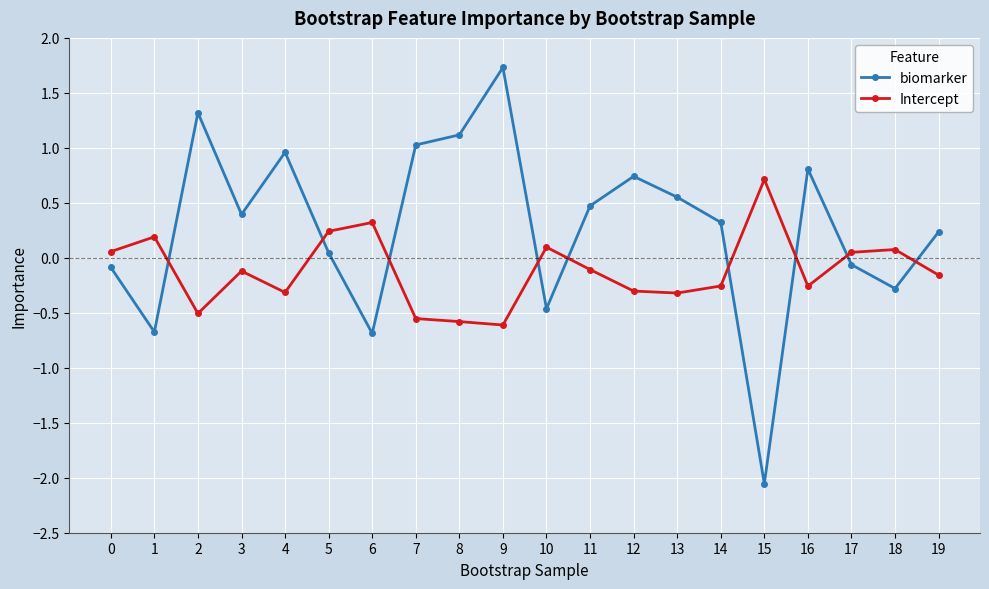

Is it true that biomarker equals 1.0 at 13?

False